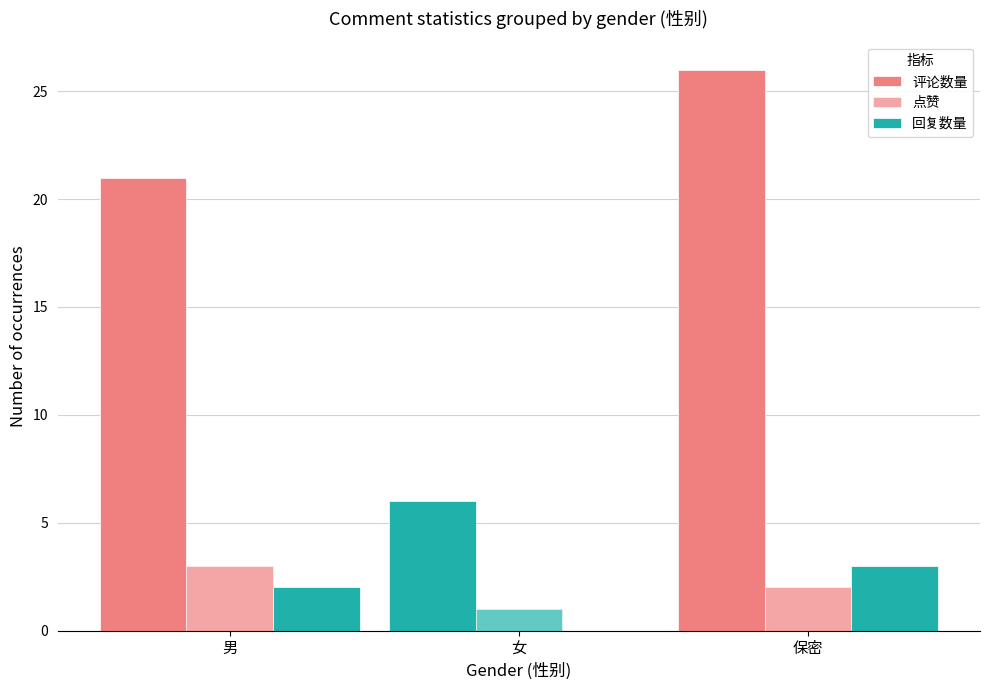

The value of 评论数量 at 保密 is 26. True or false?

True